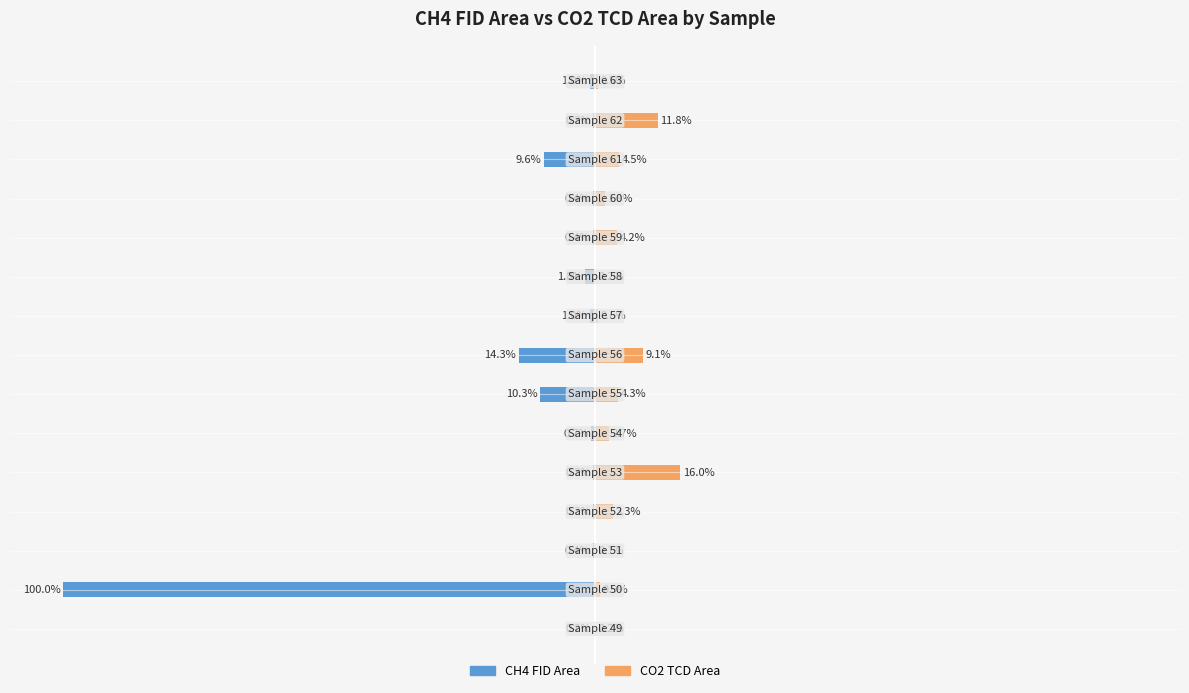

Count the number of data series in this chart.

2